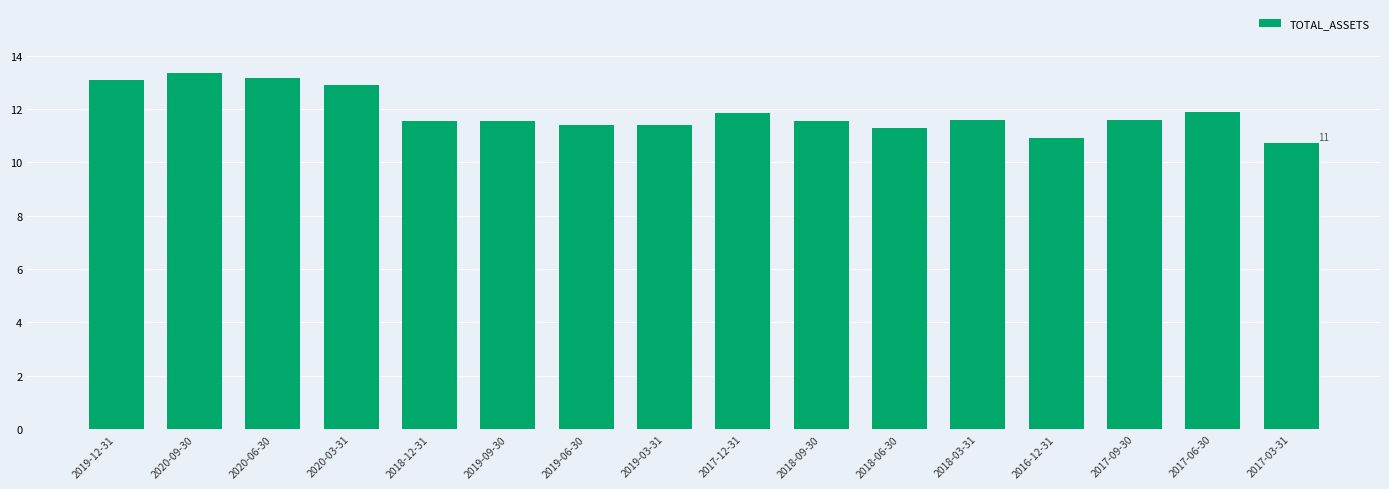

The chart shows a value of 11.4 at 2019-06-30. True or false?

True